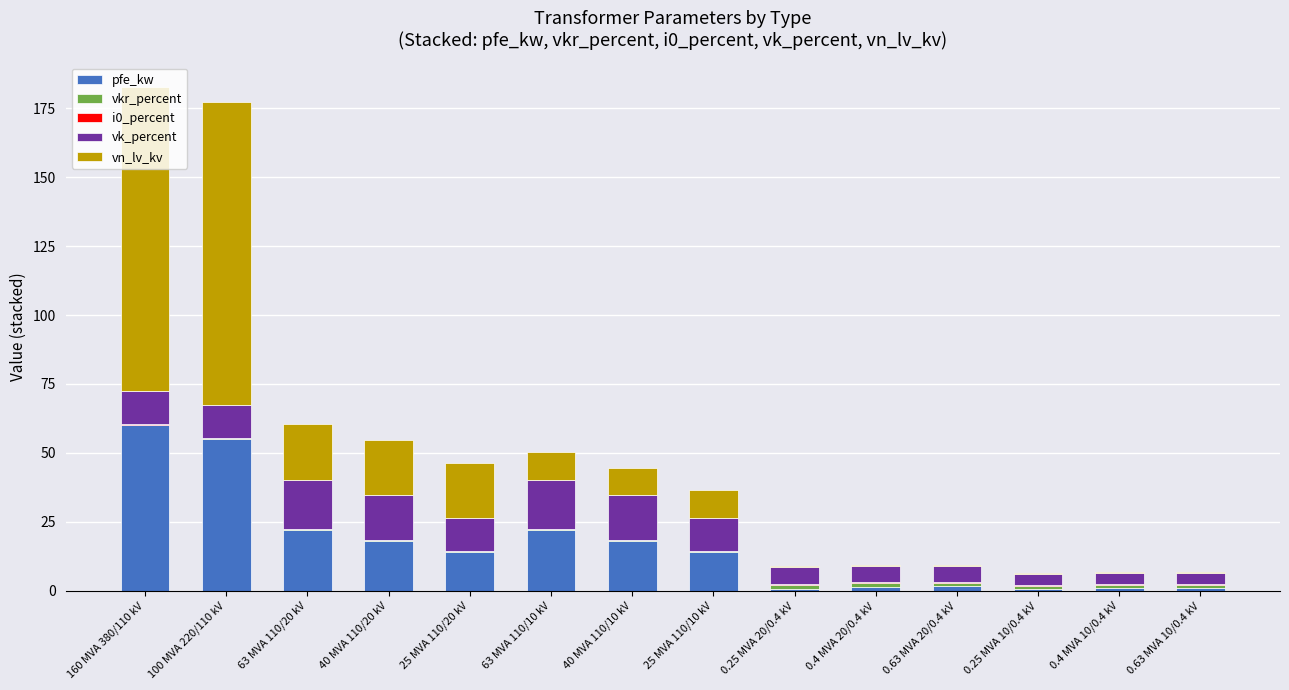

True or false: pfe_kw has a value of 60.0 at 160 MVA 380/110 kV.

True